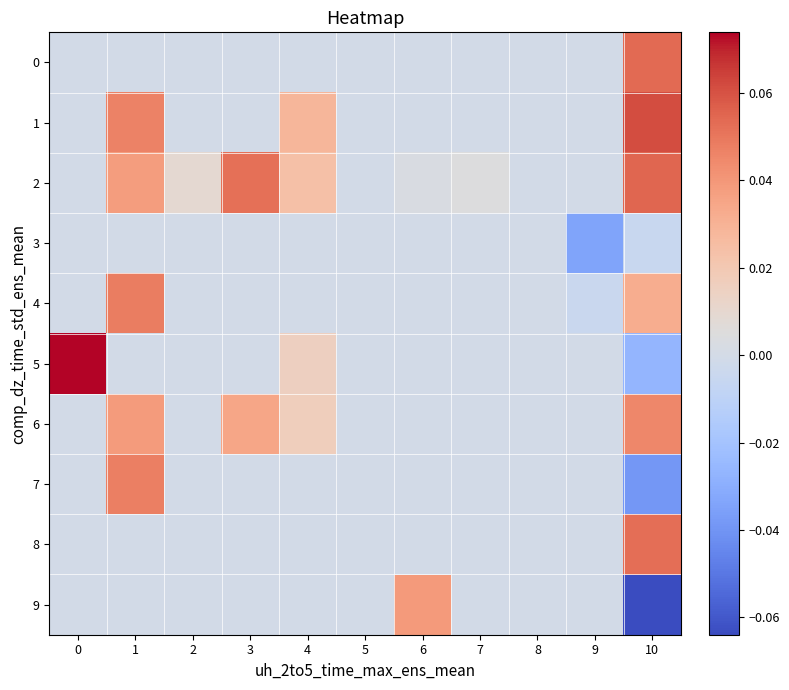

List the series in order of their peak value, highest first.

5, 1, 2, 0, 8, 4, 7, 6, 9, 3